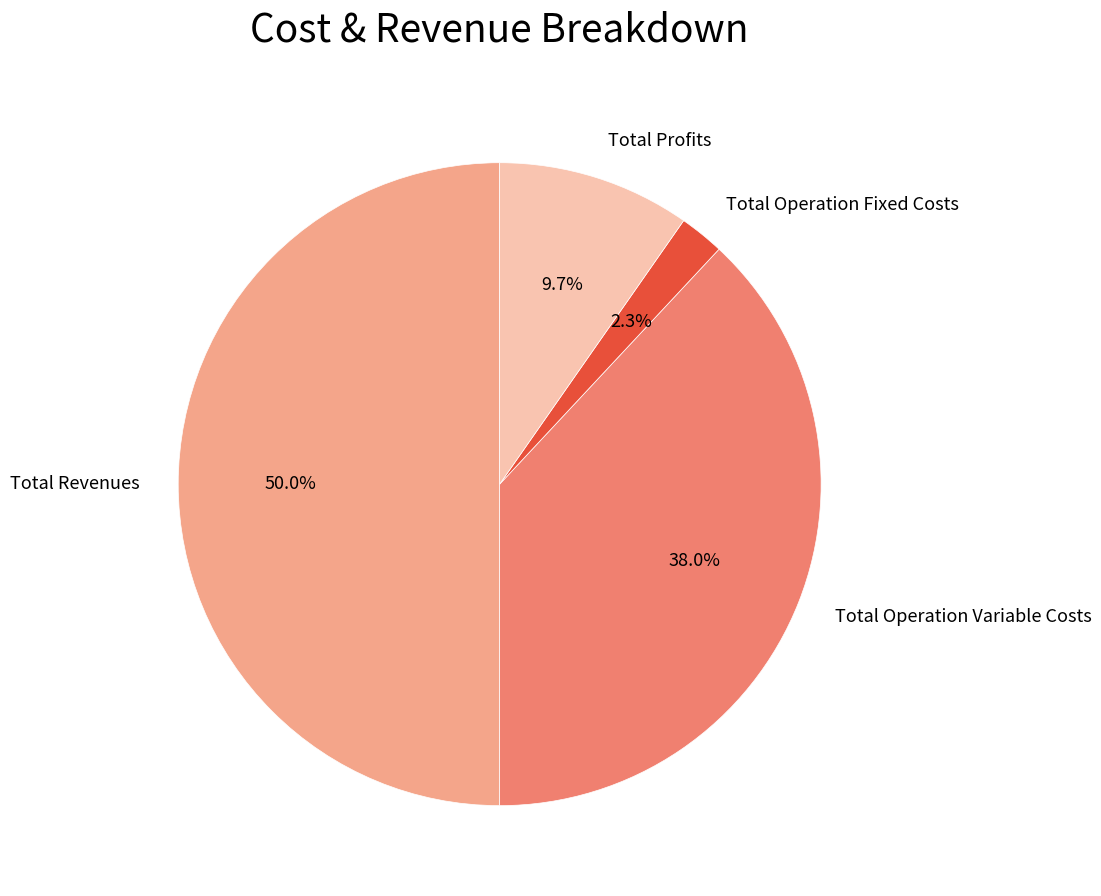

To the nearest percent, what is the difference between the Total Profits and Total Operation Fixed Costs slice percentages?

7%